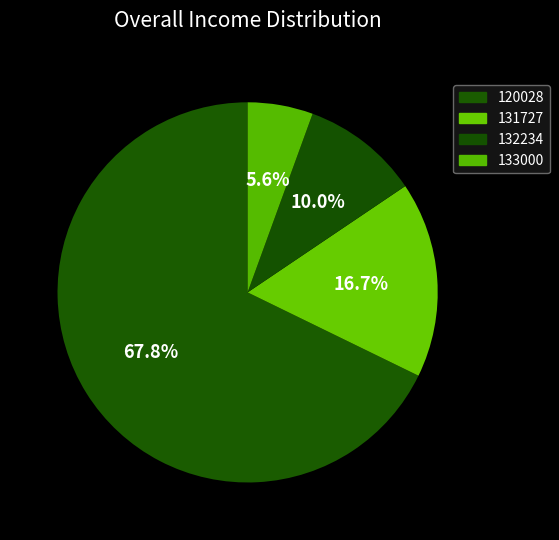

To the nearest percent, what portion does 131727 represent?

17%